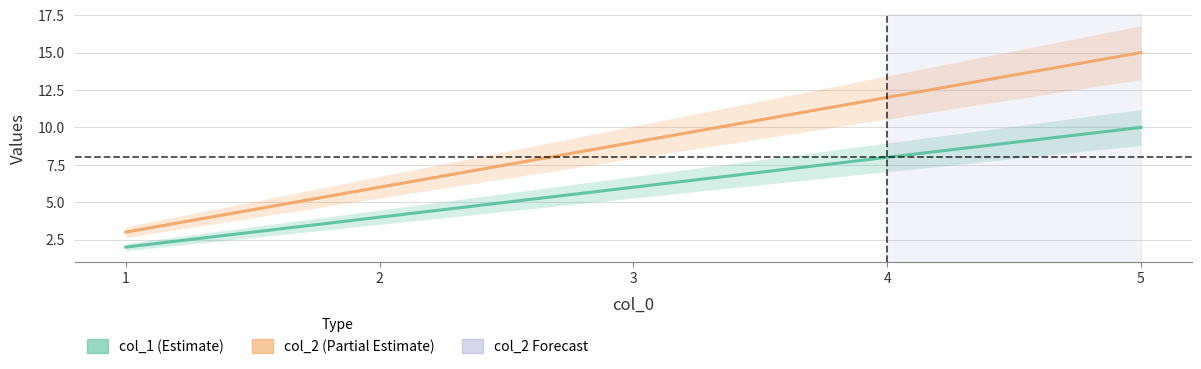

Which series changed the most between 3 and 5?

col_2